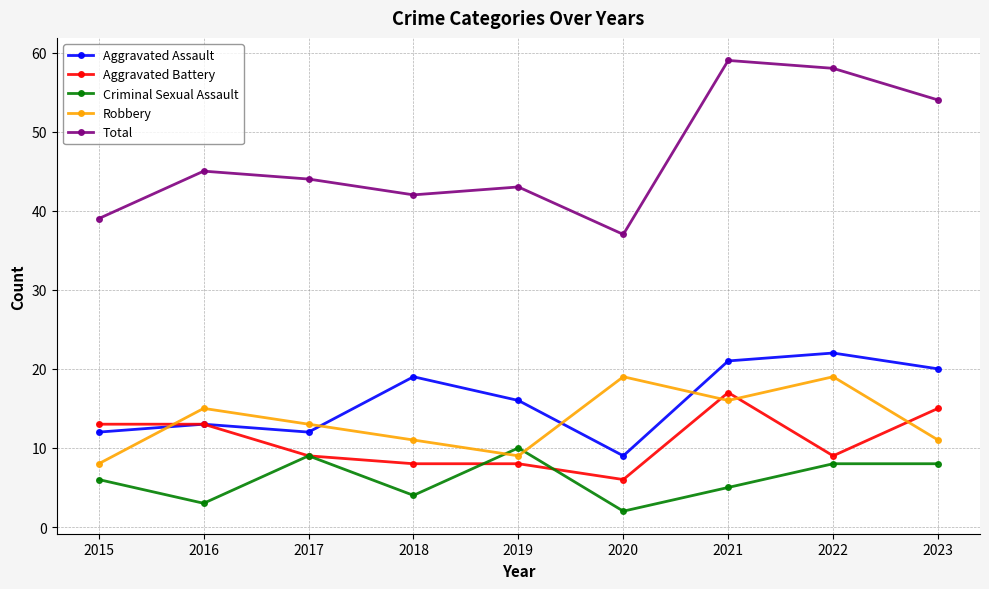

What are all the series names shown in the legend?

Aggravated Assault, Aggravated Battery, Criminal Sexual Assault, Robbery, Total